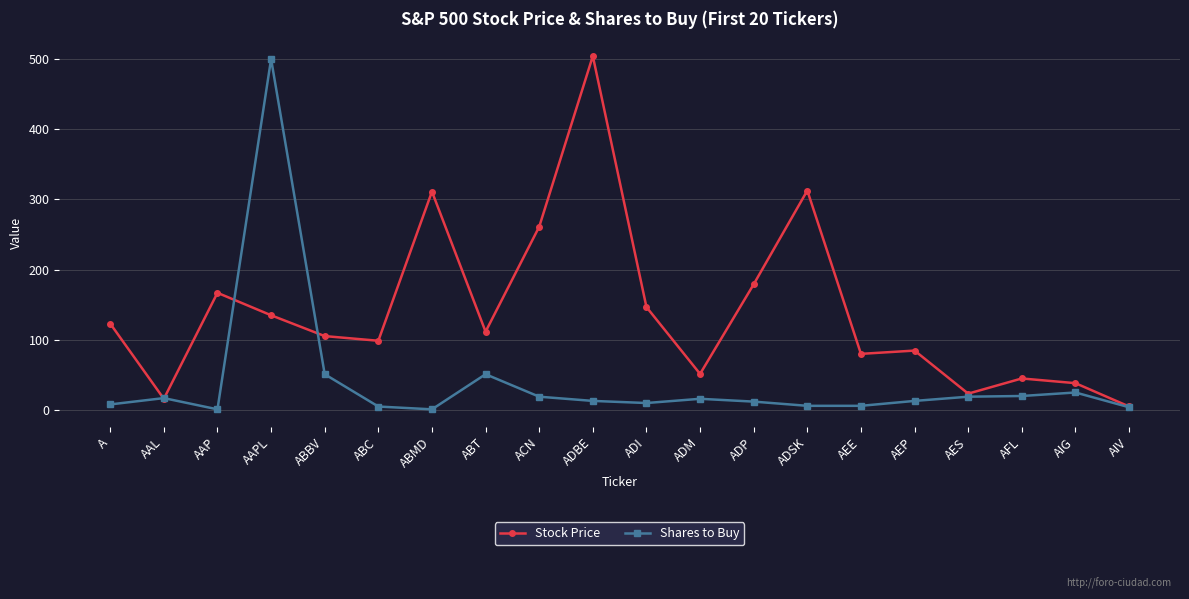

What value does the Shares to Buy series have at AFL?

20.0